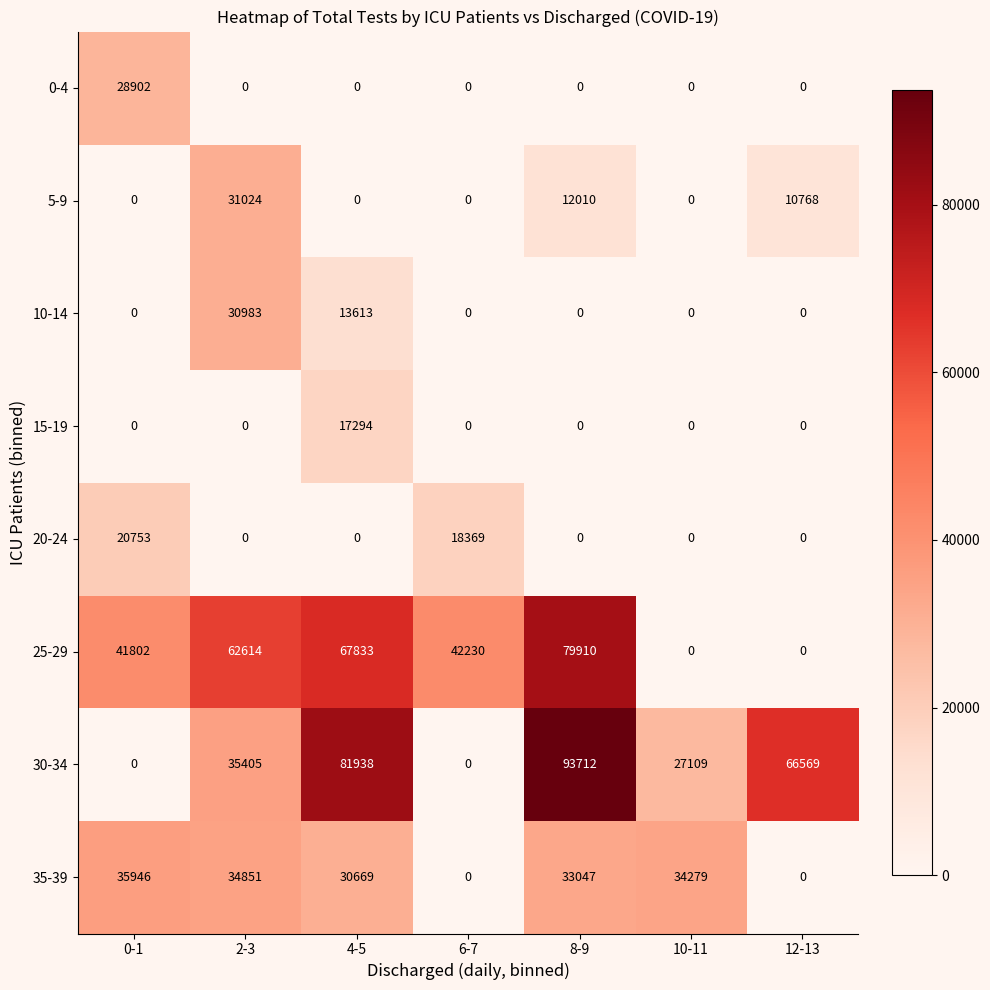

Read the 10-14 value at 2-3.

30983